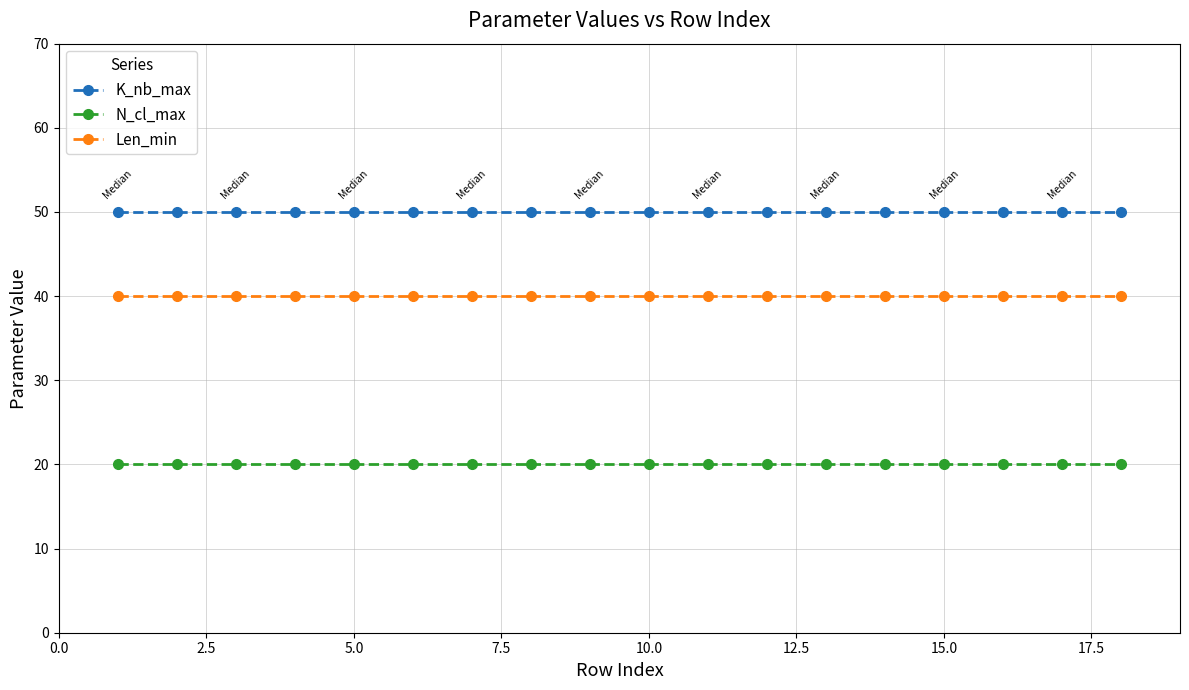

What is the highest value of the N_cl_max series?

20